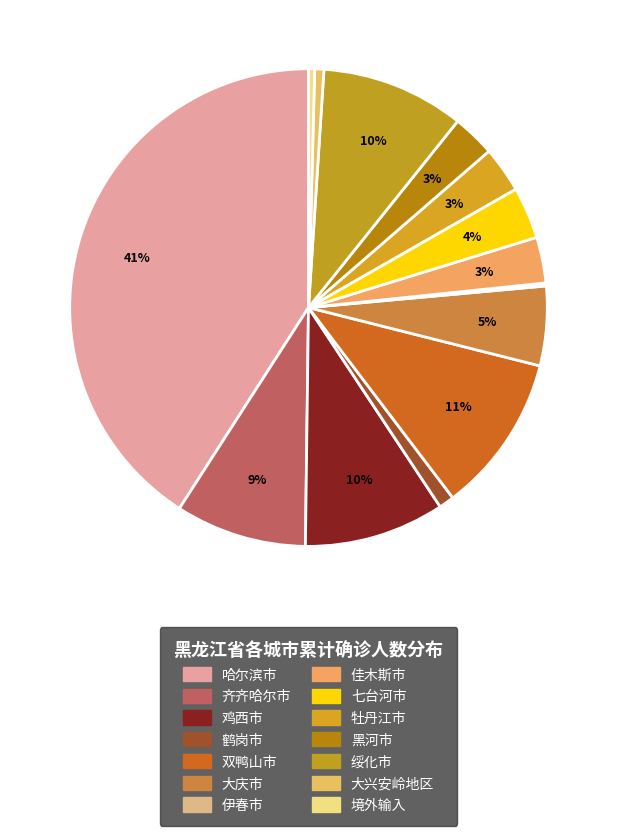

Is it true that 七台河市 is 1% of the pie?

False